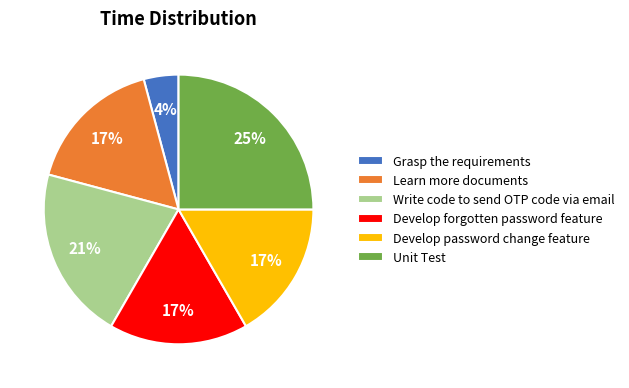

True or false: Unit Test accounts for 25% of the total.

True